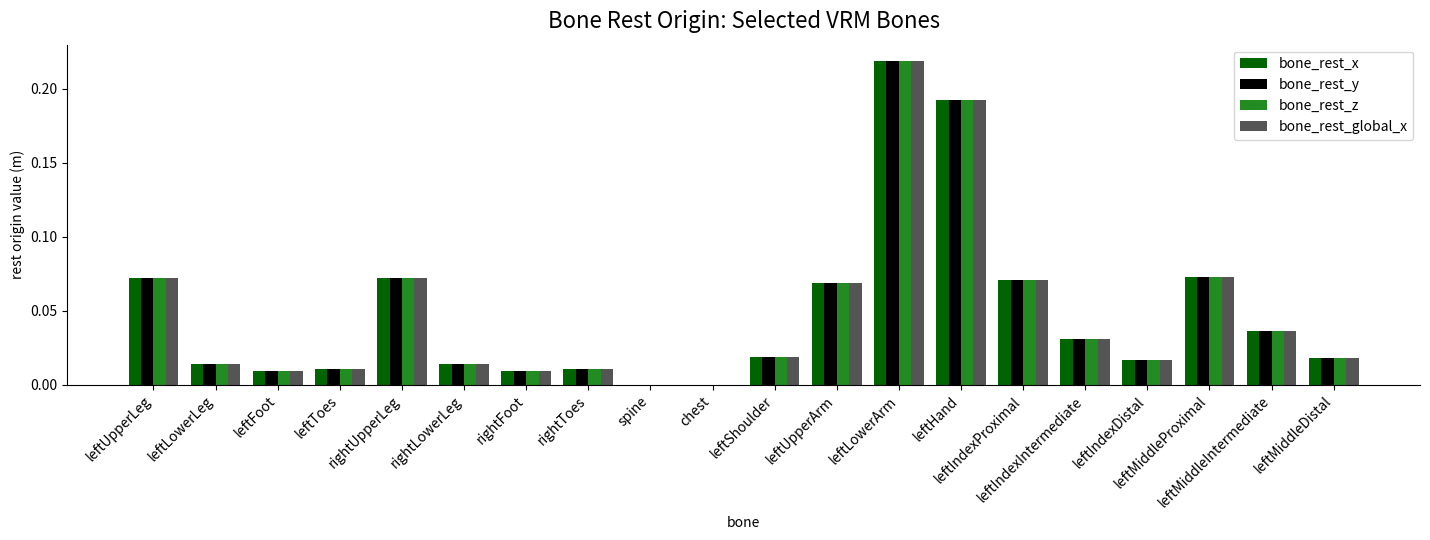

Which has a higher value, rightFoot or rightToes?

rightToes